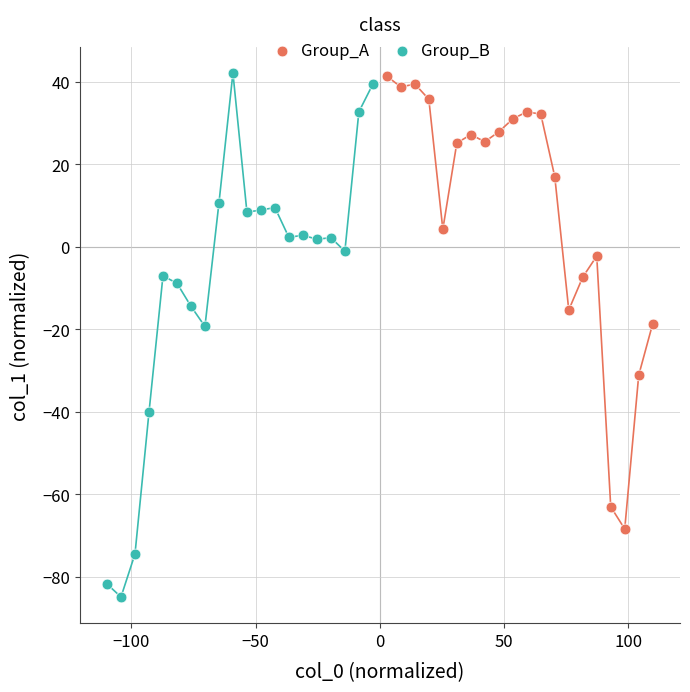

What are all the series names shown in the legend?

Group_A, Group_B